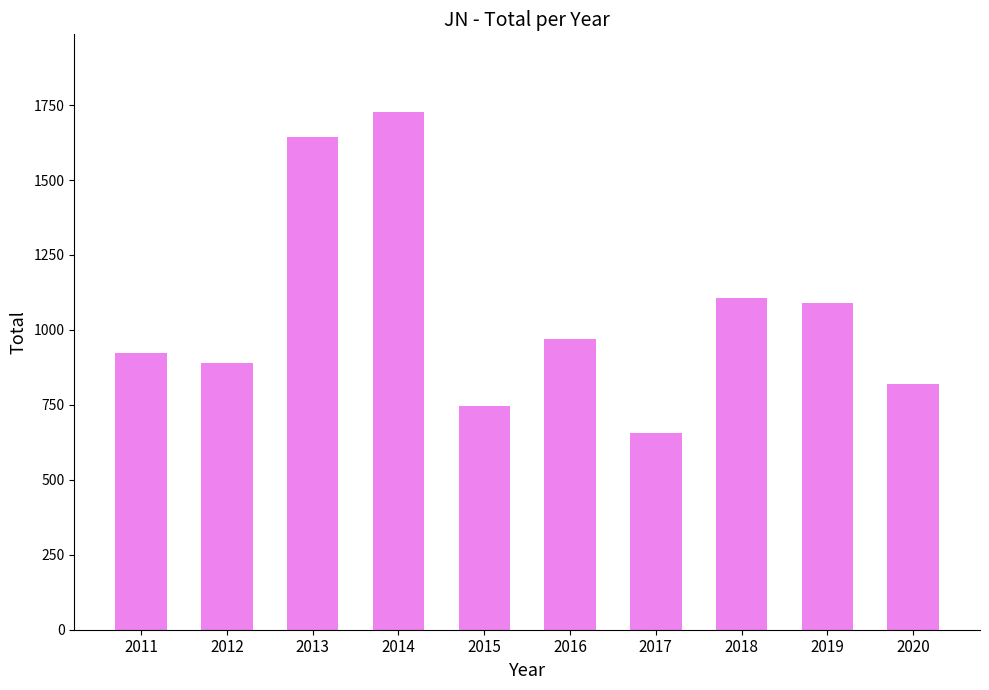

Rank the categories by value from lowest to highest.

2017, 2015, 2020, 2012, 2011, 2016, 2019, 2018, 2013, 2014